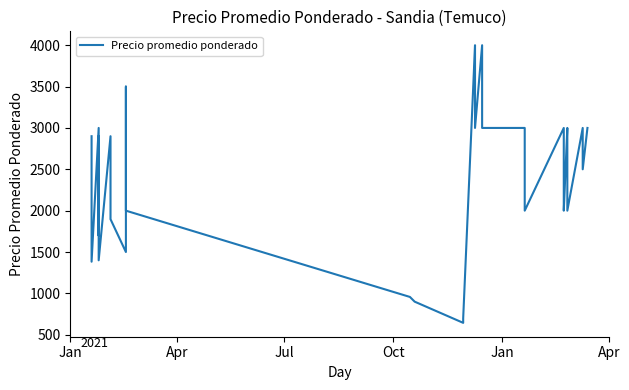

What is the value of the 5th point from the left?

2900